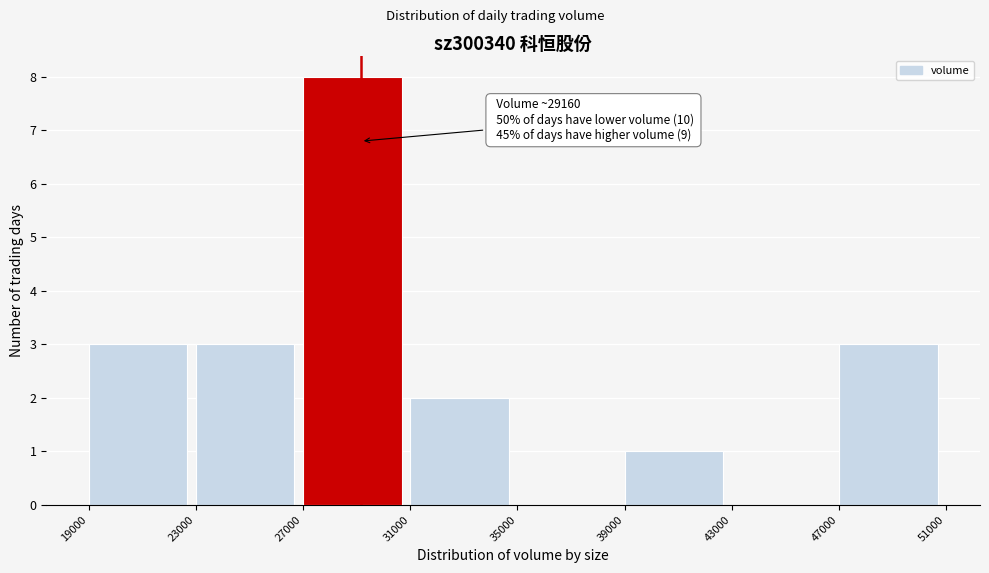

Which range on the x-axis has the tallest bar?

27000 to 31000